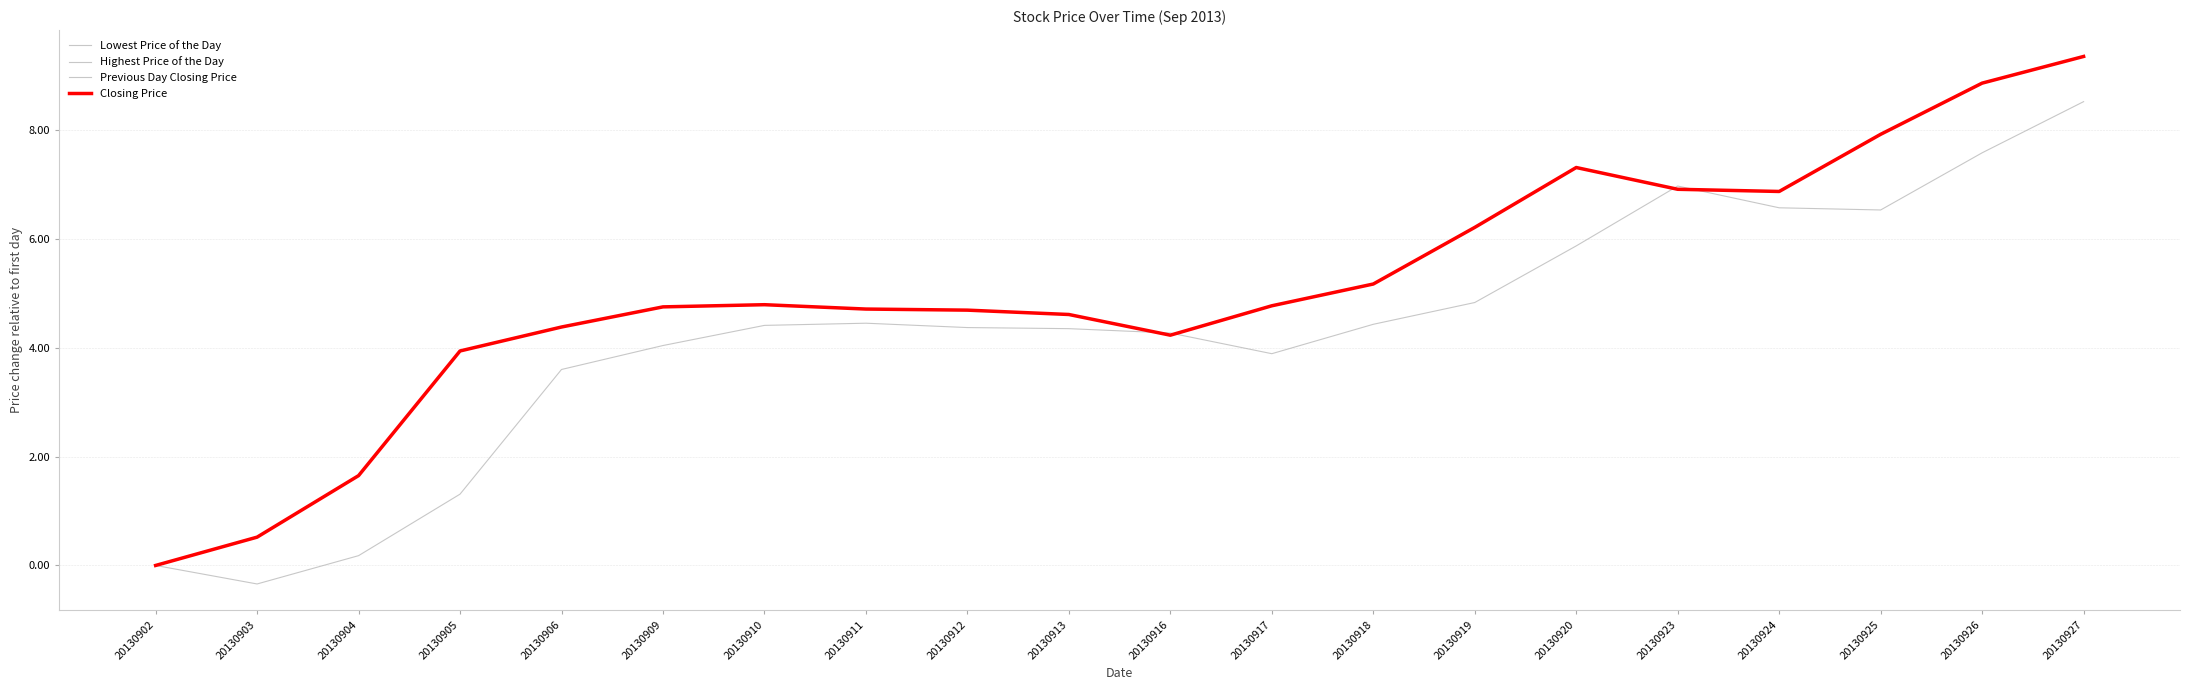

Does the chart have visible grid lines?

Yes